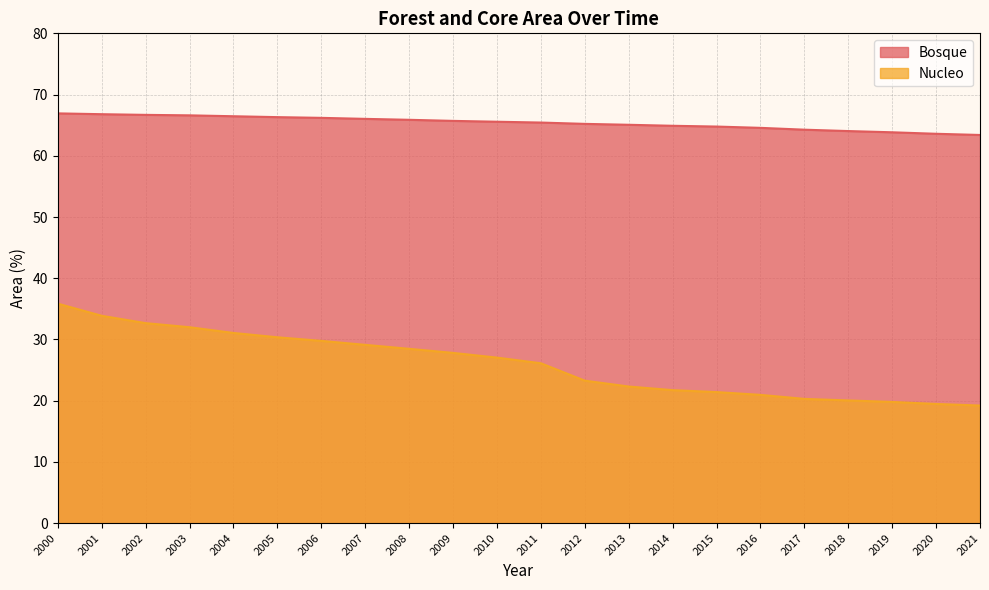

At which label does Nucleo reach its minimum?

2021